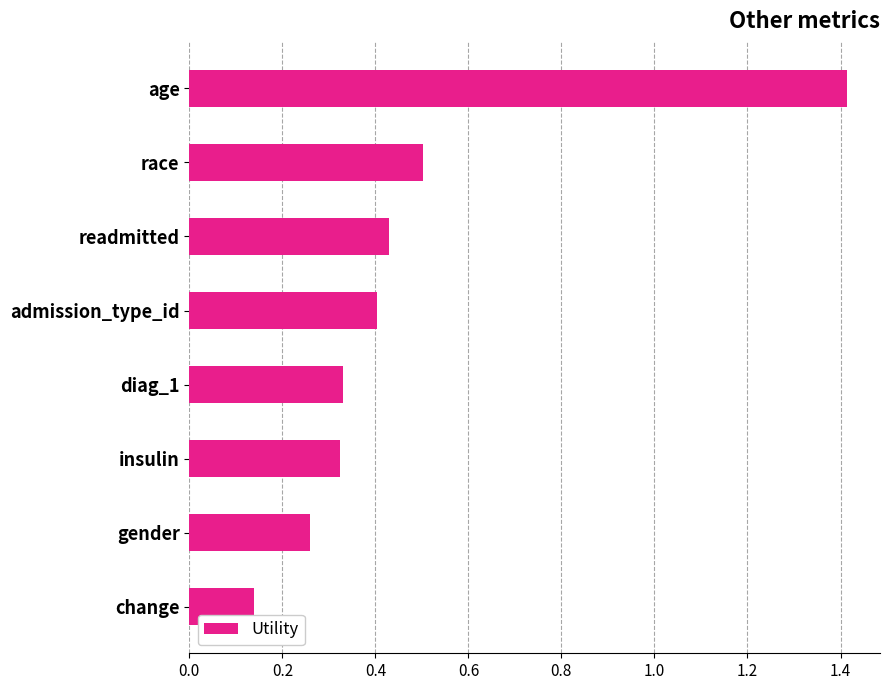

How many categories are shown in the chart?

8